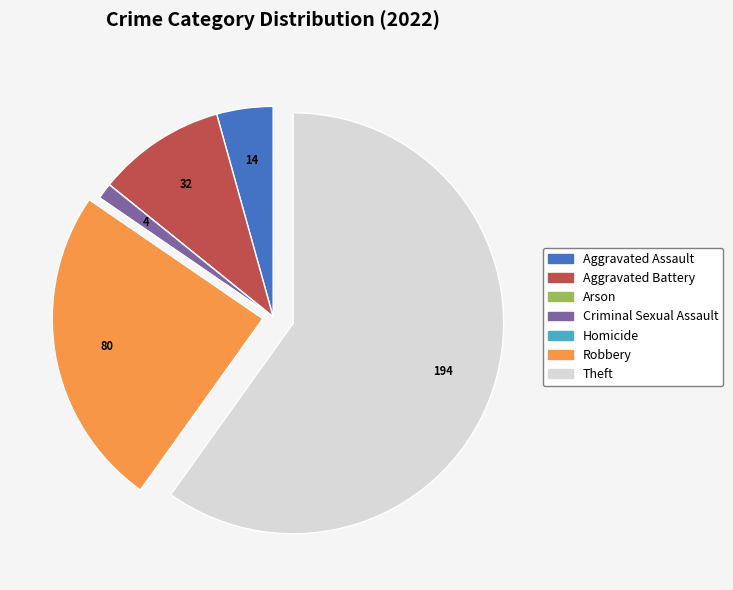

What is the largest slice in the pie chart?

Theft